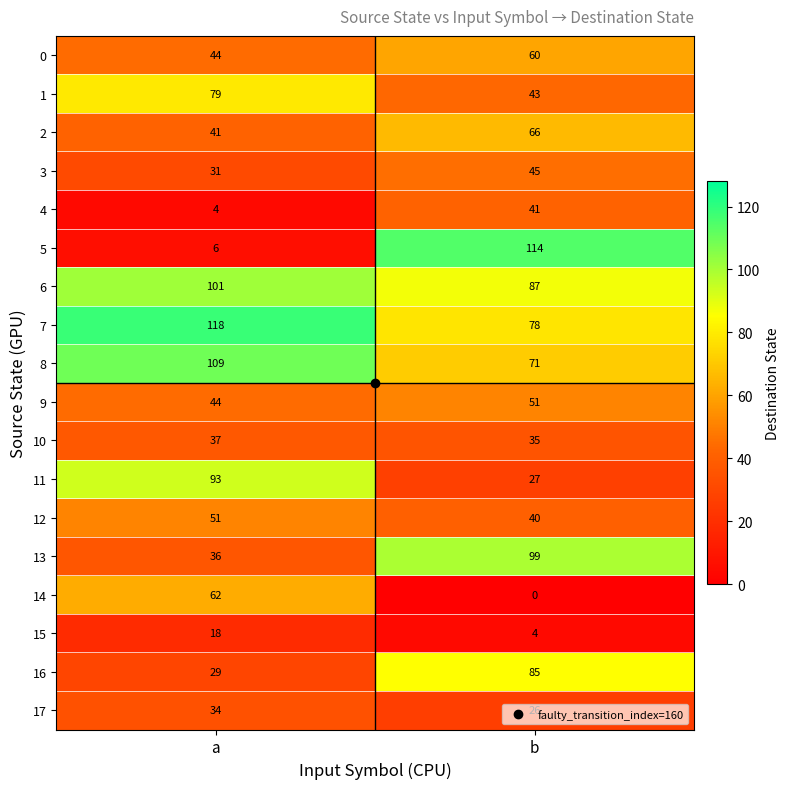

Between a and b, which series saw the biggest shift?

5